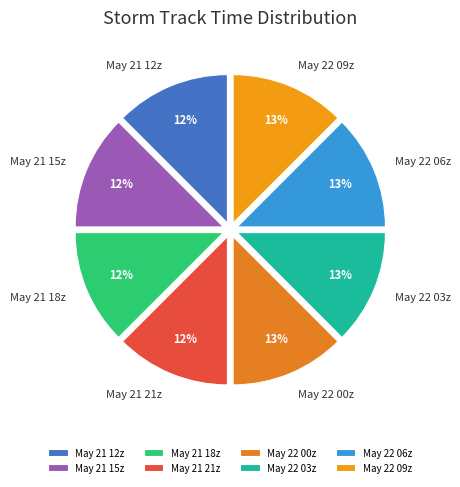

Combined, do May 22 03z and May 21 15z account for over 50%?

No